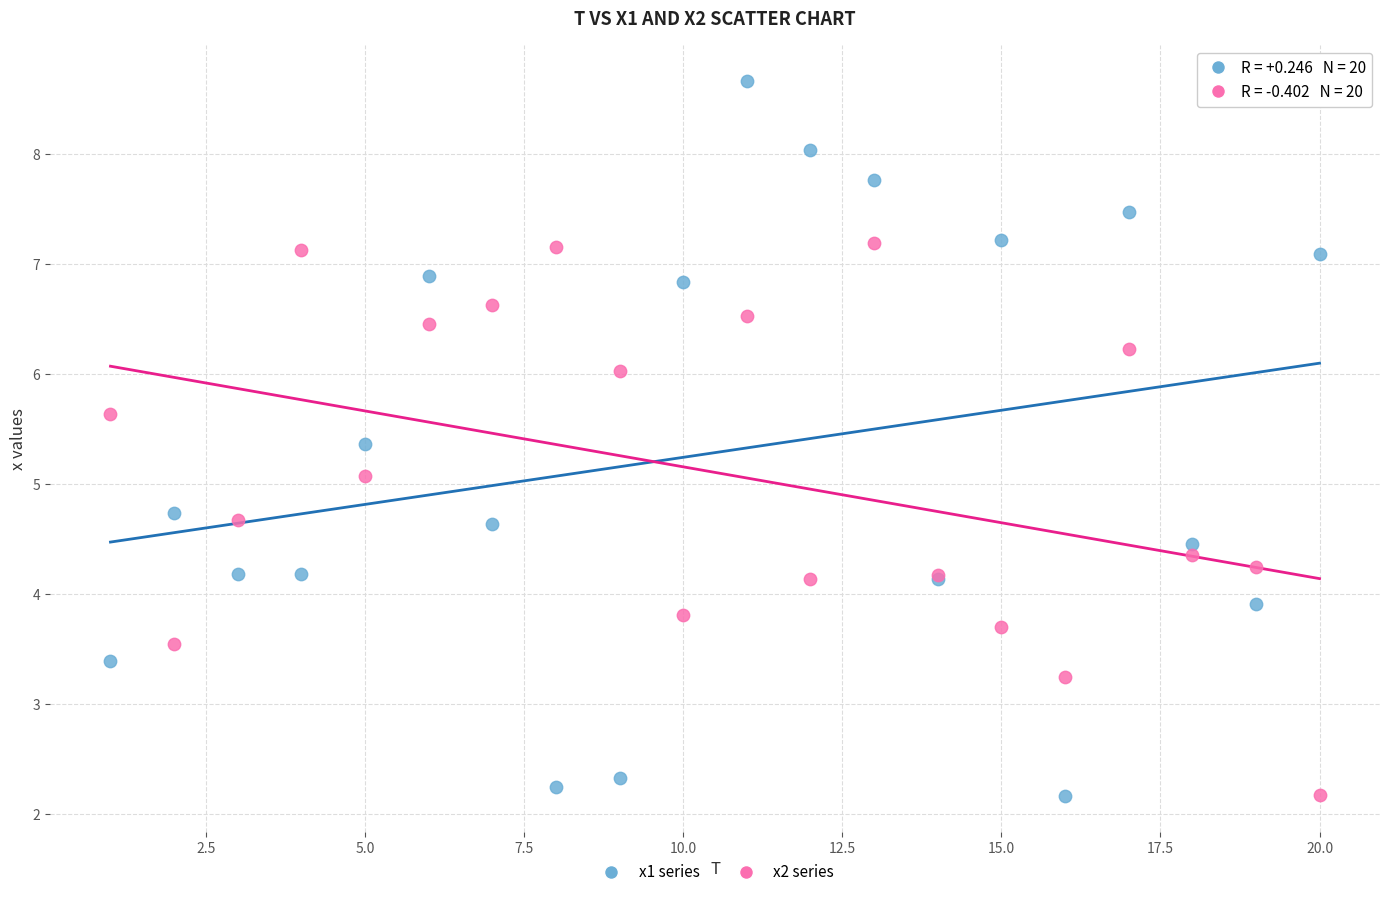

Which series contains the highest Y value?

x1 series